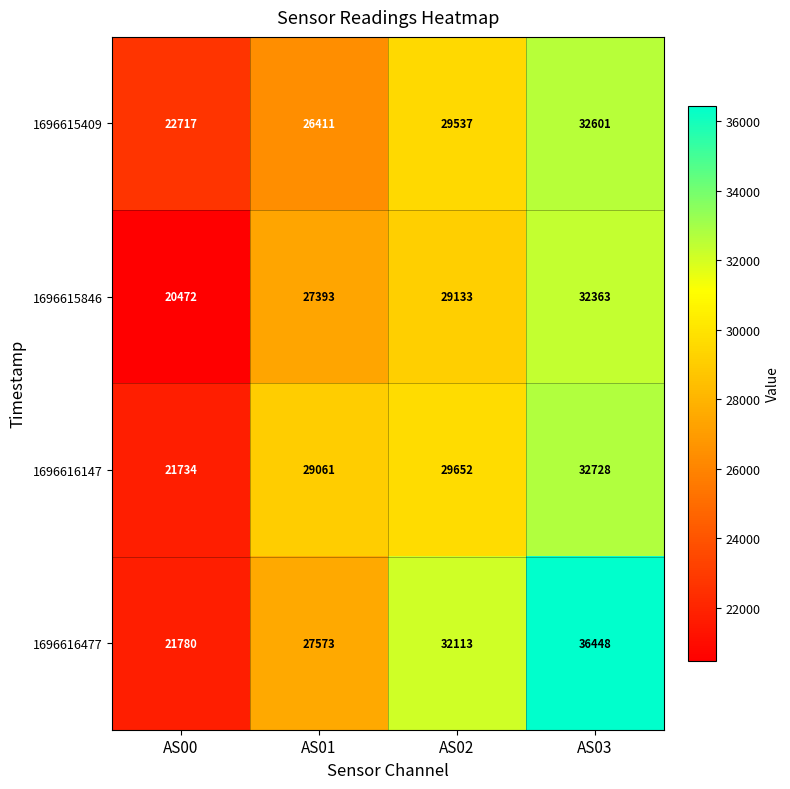

Reading left to right, what are all the values shown in this chart?

1696615409: AS00=22717	AS01=26411	AS02=29537	AS03=32601
1696615846: AS00=20472	AS01=27393	AS02=29133	AS03=32363
1696616147: AS00=21734	AS01=29061	AS02=29652	AS03=32728
1696616477: AS00=21780	AS01=27573	AS02=32113	AS03=36448